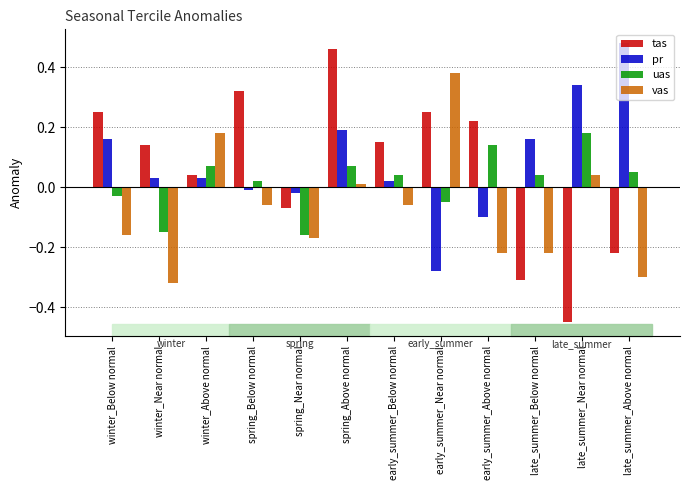

How many data points does each series have?

12